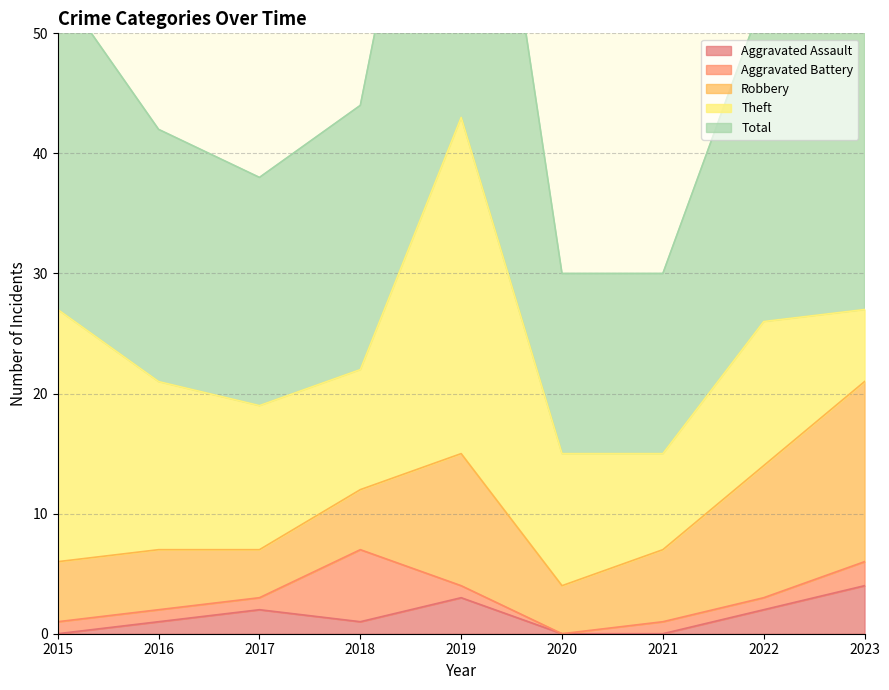

True or false: Theft has a value of 10 at 2018.

True